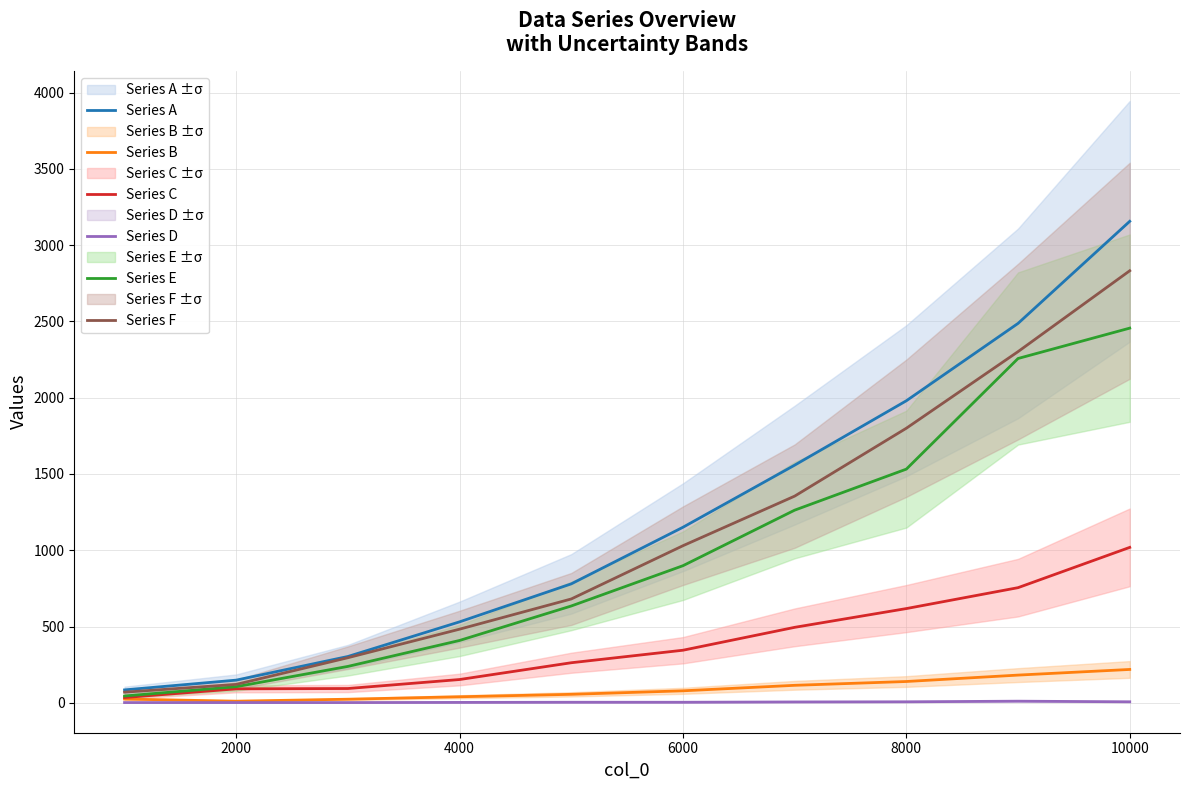

What is the difference between the Series B values at 8000 and 10000?

79